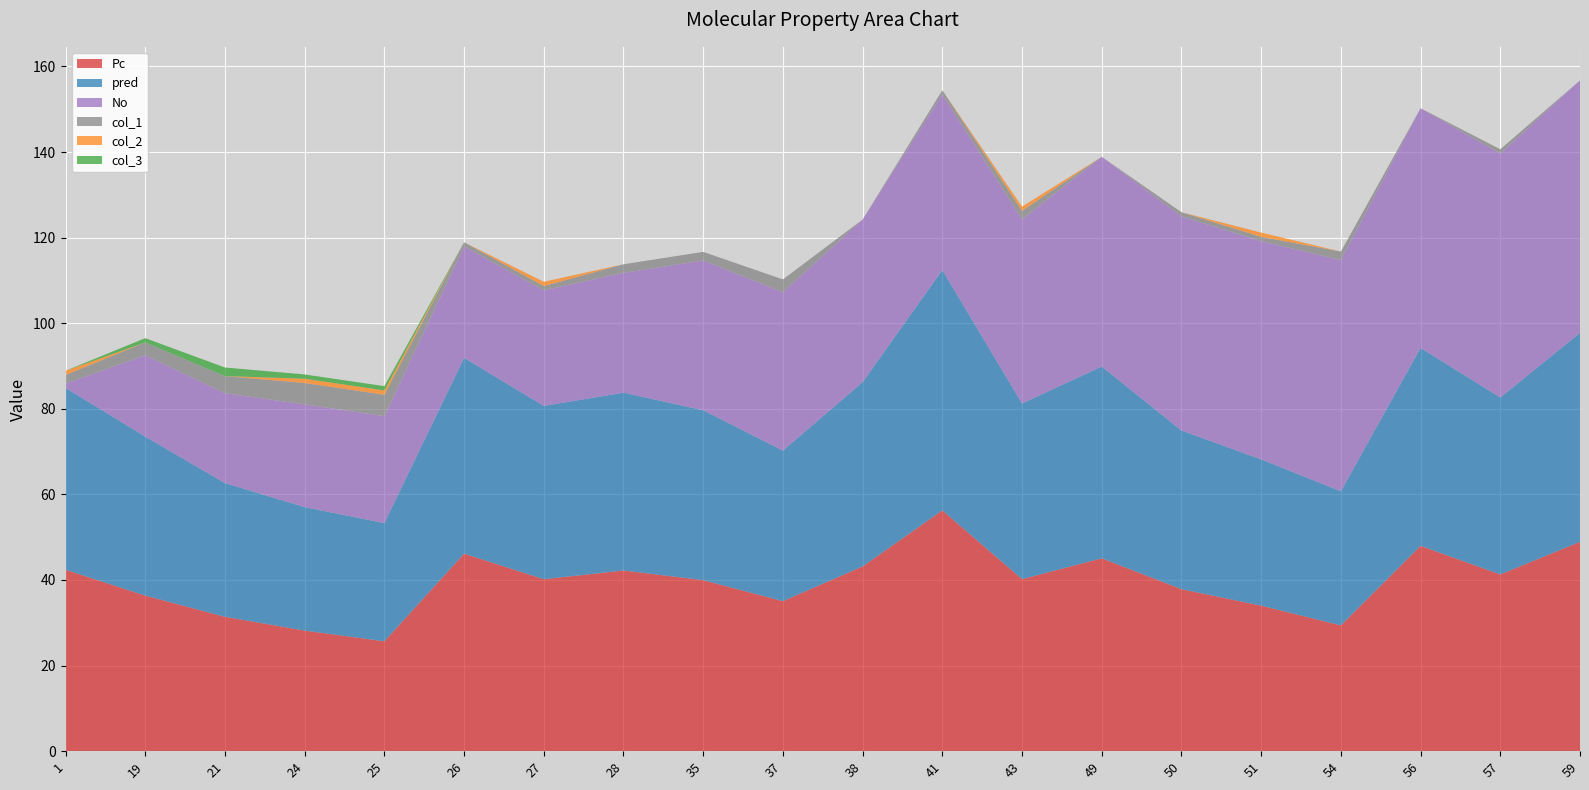

Reading left to right, transcribe all the data shown in this chart.

Pc: 1=42.4	19=36.4	21=31.4	24=28.2	25=25.7	26=46.2	27=40.2	28=42.2	35=40.0	37=35.1	38=43.2	41=56.3	43=40.2	49=45.1	50=37.9	51=34.0	54=29.4	56=48.0	57=41.3	59=48.9
pred: 1=42.5	19=37.2	21=31.2	24=28.9	25=27.6	26=45.8	27=40.5	28=41.5	35=39.7	37=35.2	38=43.1	41=56.2	43=41.0	49=44.8	50=37.1	51=34.2	54=31.4	56=46.2	57=41.3	59=48.8
No: 1=1.0	19=19.0	21=21.0	24=24.0	25=25.0	26=26.0	27=27.0	28=28.0	35=35.0	37=37.0	38=38.0	41=41.0	43=43.0	49=49.0	50=50.0	51=51.0	54=54.0	56=56.0	57=57.0	59=59.0
col_1: 1=2.0	19=3.0	21=4.0	24=5.0	25=5.0	26=1.0	27=1.0	28=2.0	35=2.0	37=3.0	38=0.0	41=1.0	43=2.0	49=0.0	50=1.0	51=1.0	54=2.0	56=0.0	57=1.0	59=0.0
col_2: 1=1.0	19=0.0	21=0.0	24=1.0	25=1.0	26=0.0	27=1.0	28=0.0	35=0.0	37=0.0	38=0.0	41=0.0	43=1.0	49=0.0	50=0.0	51=1.0	54=0.0	56=0.0	57=0.0	59=0.0
col_3: 1=0.0	19=1.0	21=2.0	24=1.0	25=1.0	26=0.0	27=0.0	28=0.0	35=0.0	37=0.0	38=0.0	41=0.0	43=0.0	49=0.0	50=0.0	51=0.0	54=0.0	56=0.0	57=0.0	59=0.0